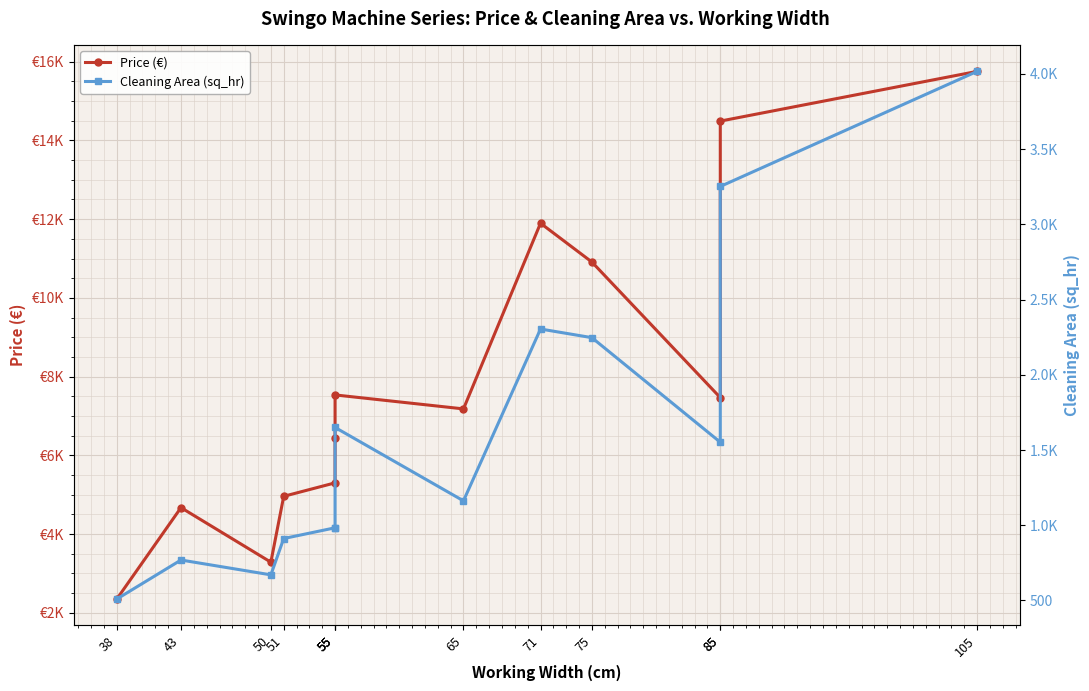

What is the average value of the Price (€) series?

7863.9